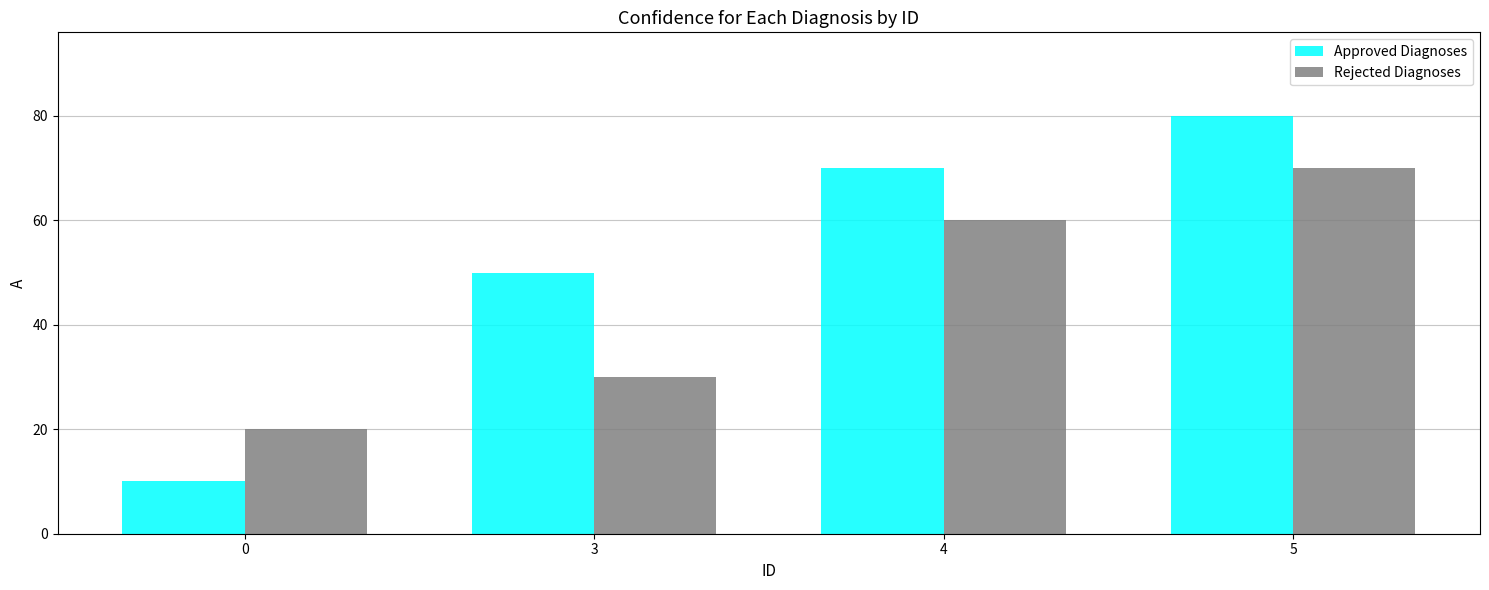

What is the sum of the Rejected Diagnoses values at 0 and 3?

50